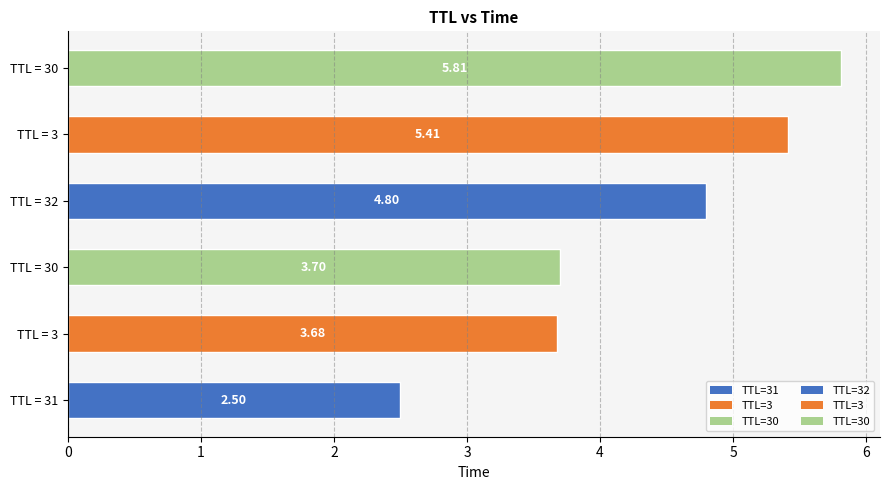

What is the sum of all values?

25.9